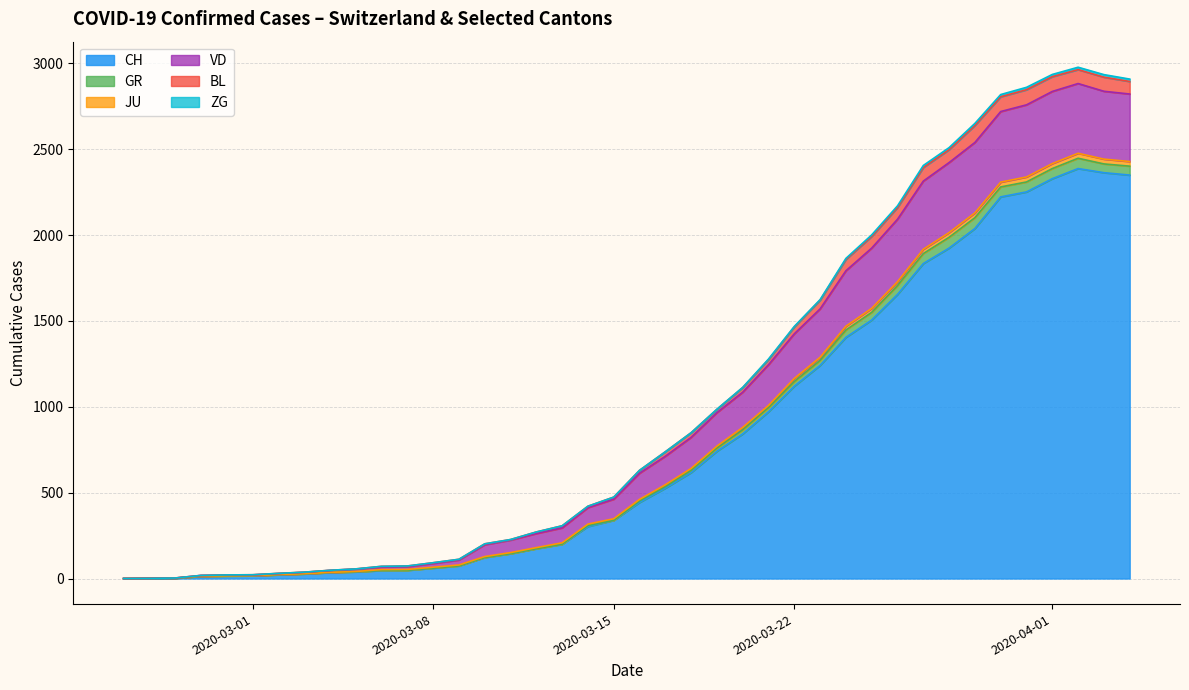

How many series are shown in this chart?

6